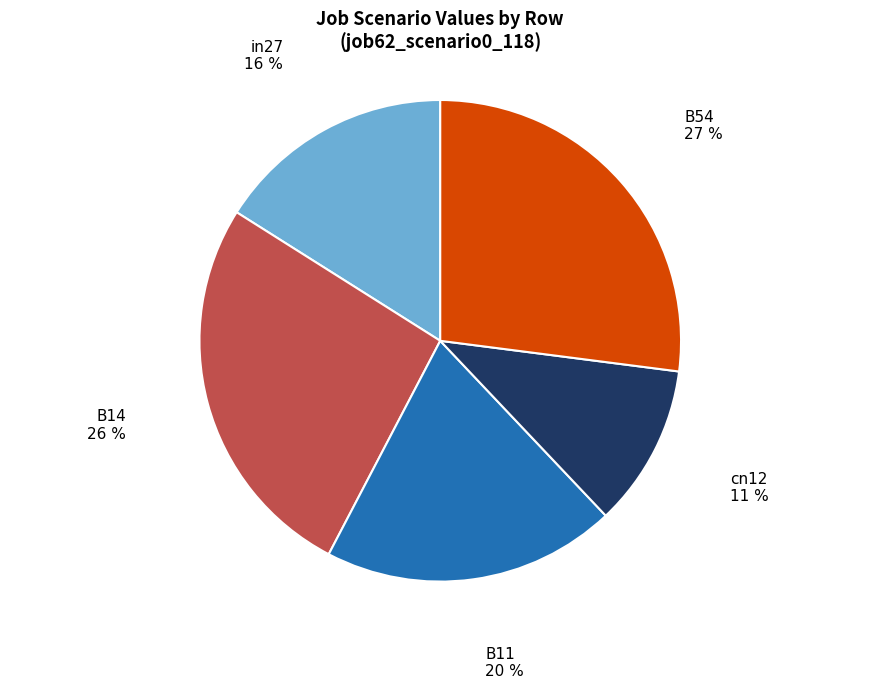

How many slices are in this pie chart?

5